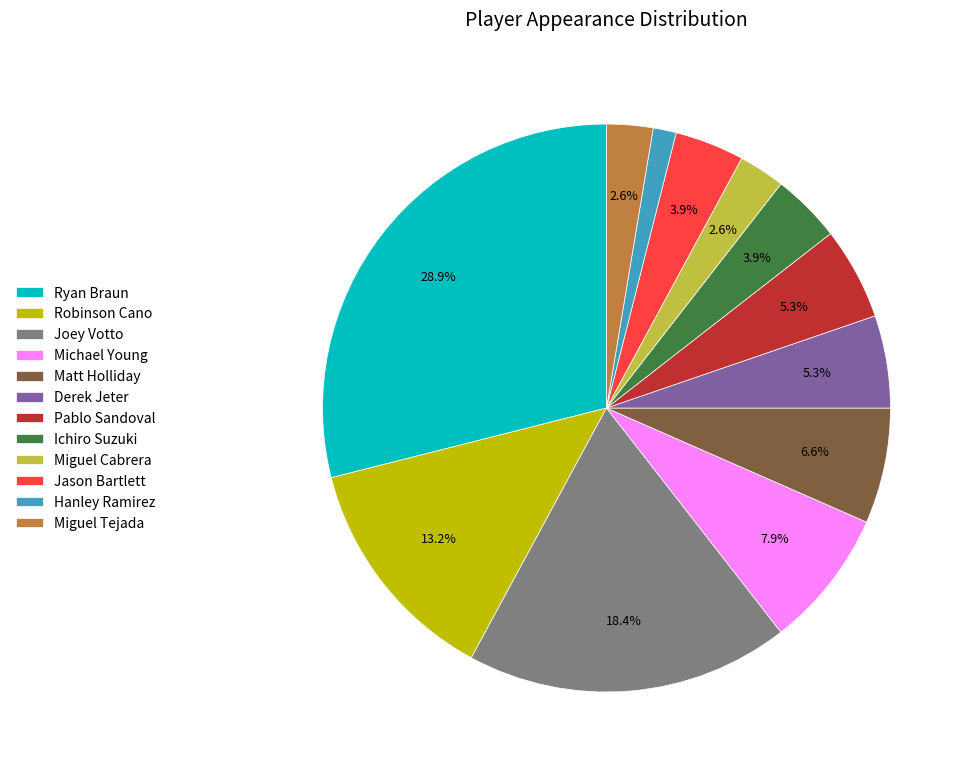

What percentage is the Ryan Braun slice, to the nearest percent?

29%